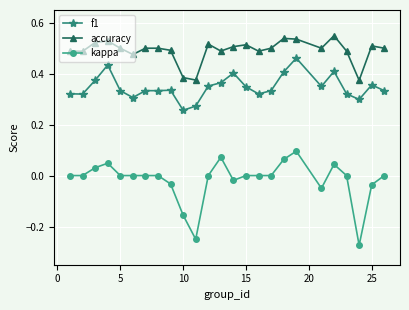

Which series has the largest total across all categories?

accuracy